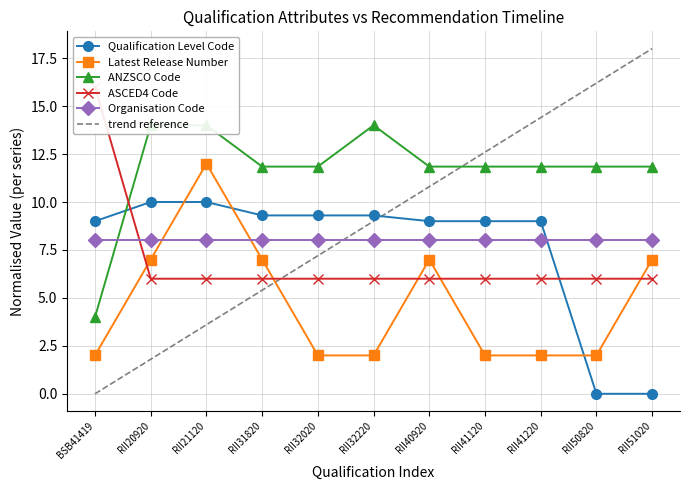

What is the difference between the maximum and second lowest values in the trend reference series?

16.2